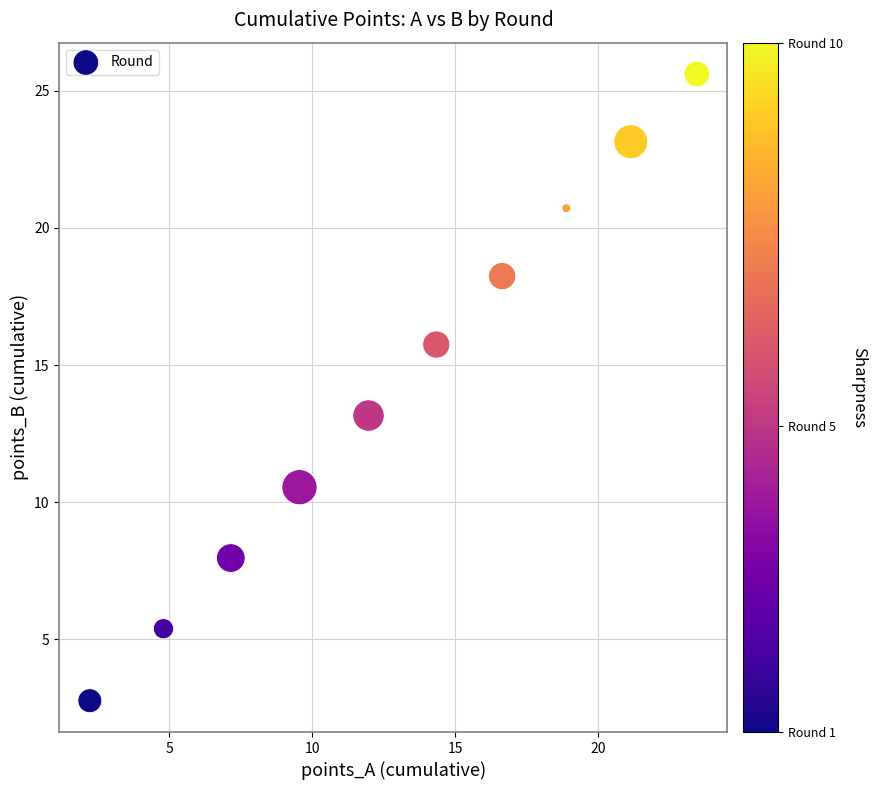

What Y value in the scatter plot is closest to 14?

13.2